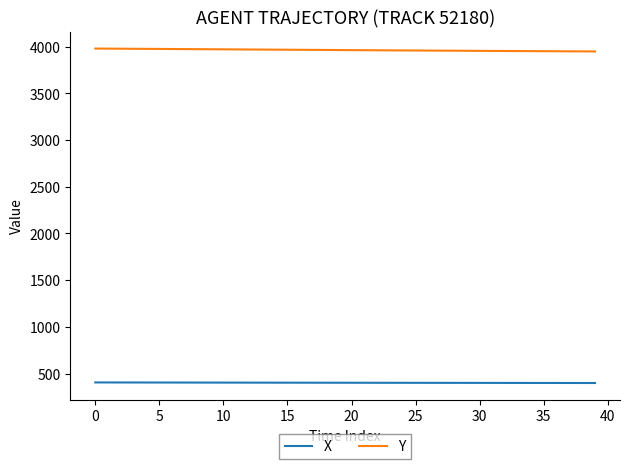

List the series in order of their overall mean, highest first.

Y, X